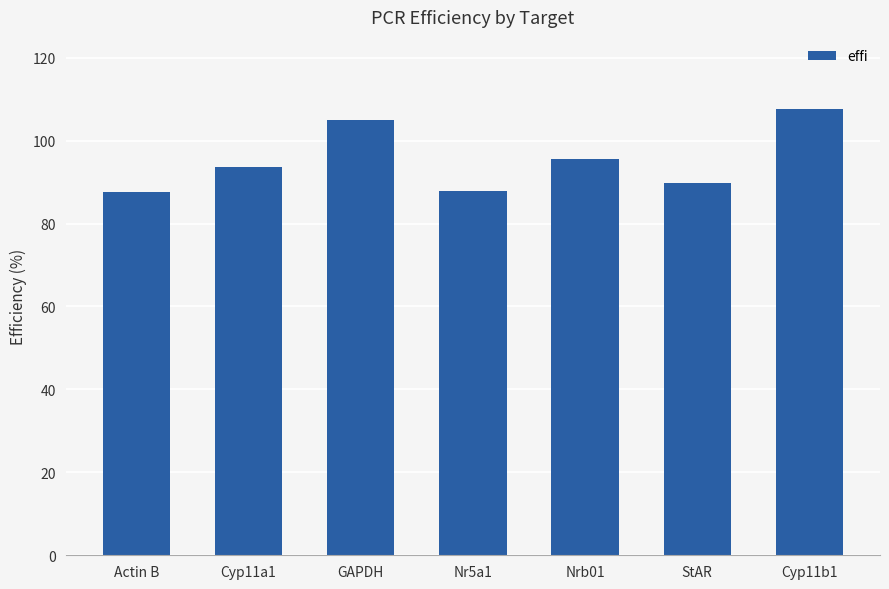

Read the value at Actin B.

87.7